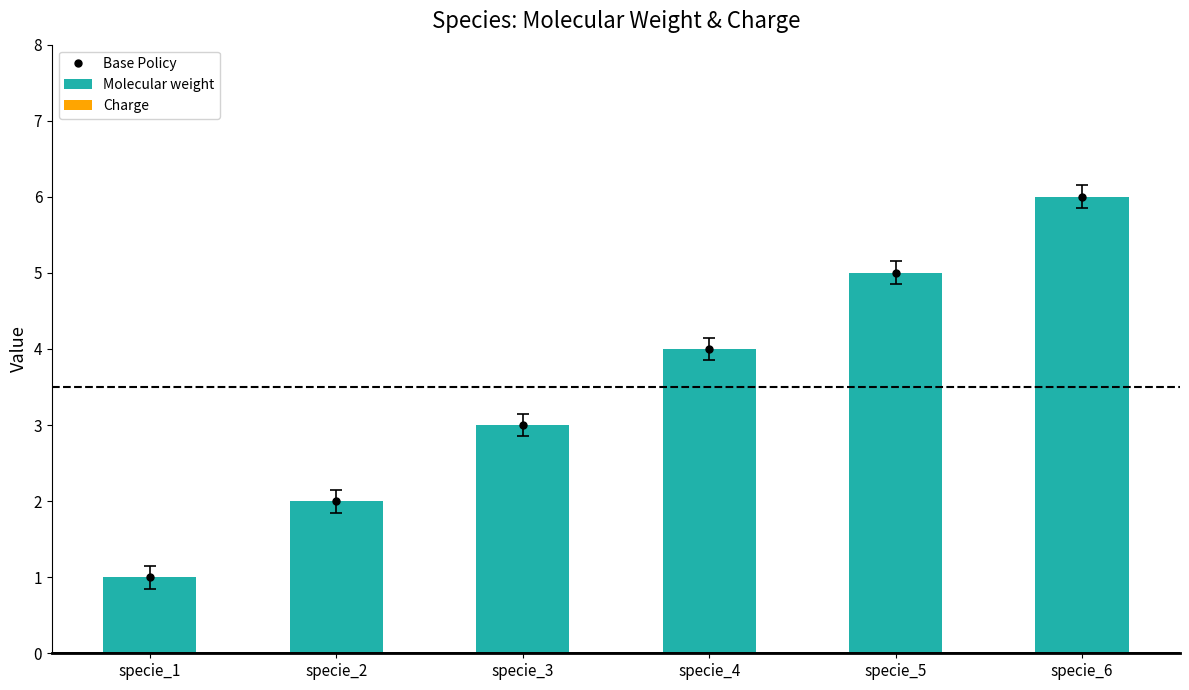

True or false: Molecular weight has a value of 2 at specie_2.

True